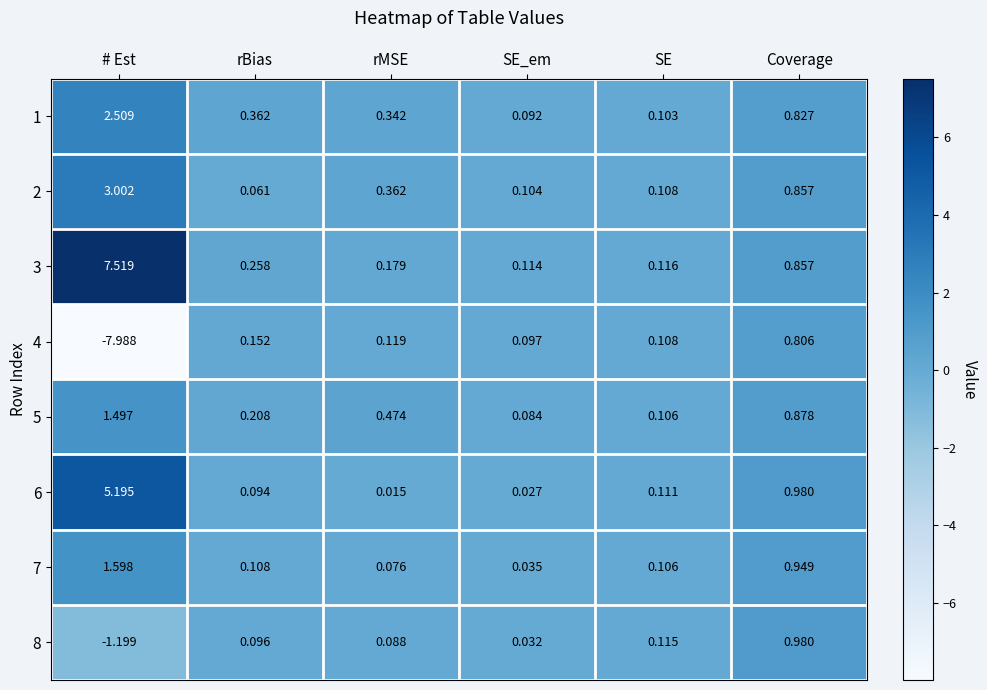

Where is 4 nearest to the value -3?

SE_em